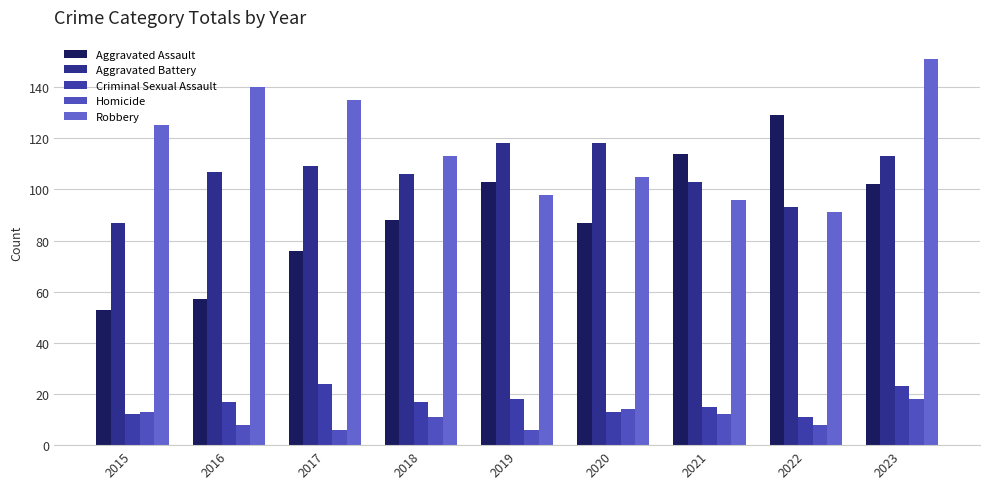

Reading right to left, extract all data points from this chart.

Aggravated Assault: 102	129	114	87	103	88	76	57	53
Aggravated Battery: 113	93	103	118	118	106	109	107	87
Criminal Sexual Assault: 23	11	15	13	18	17	24	17	12
Homicide: 18	8	12	14	6	11	6	8	13
Robbery: 151	91	96	105	98	113	135	140	125